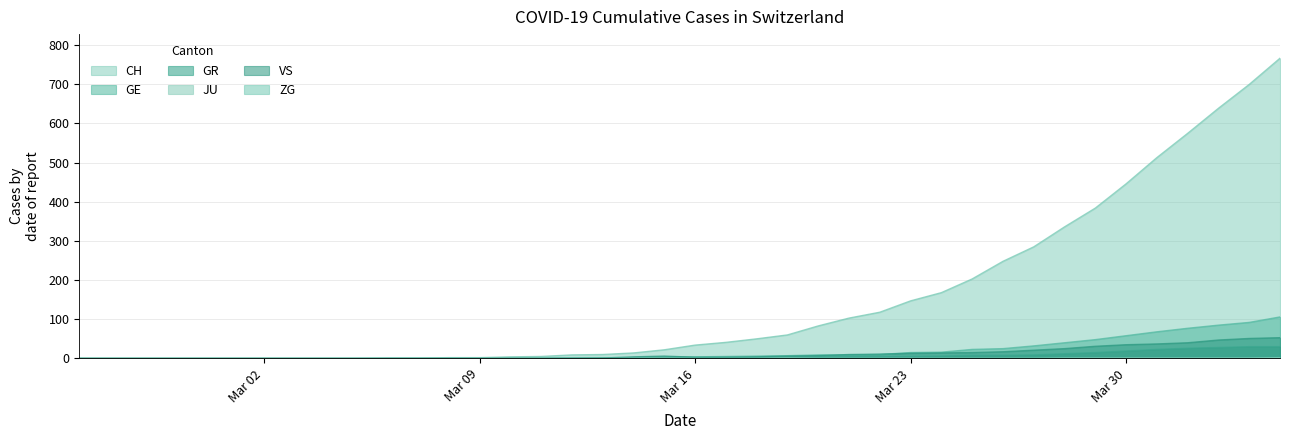

What position from the left is 2020-03-03?

8